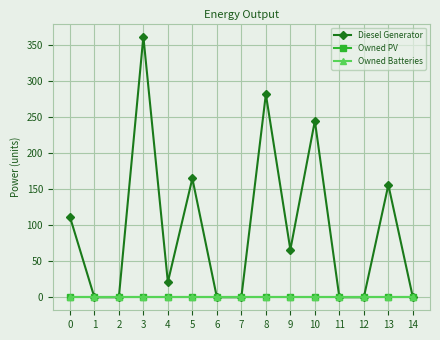

Which series changed the most between 4 and 10?

Diesel Generator